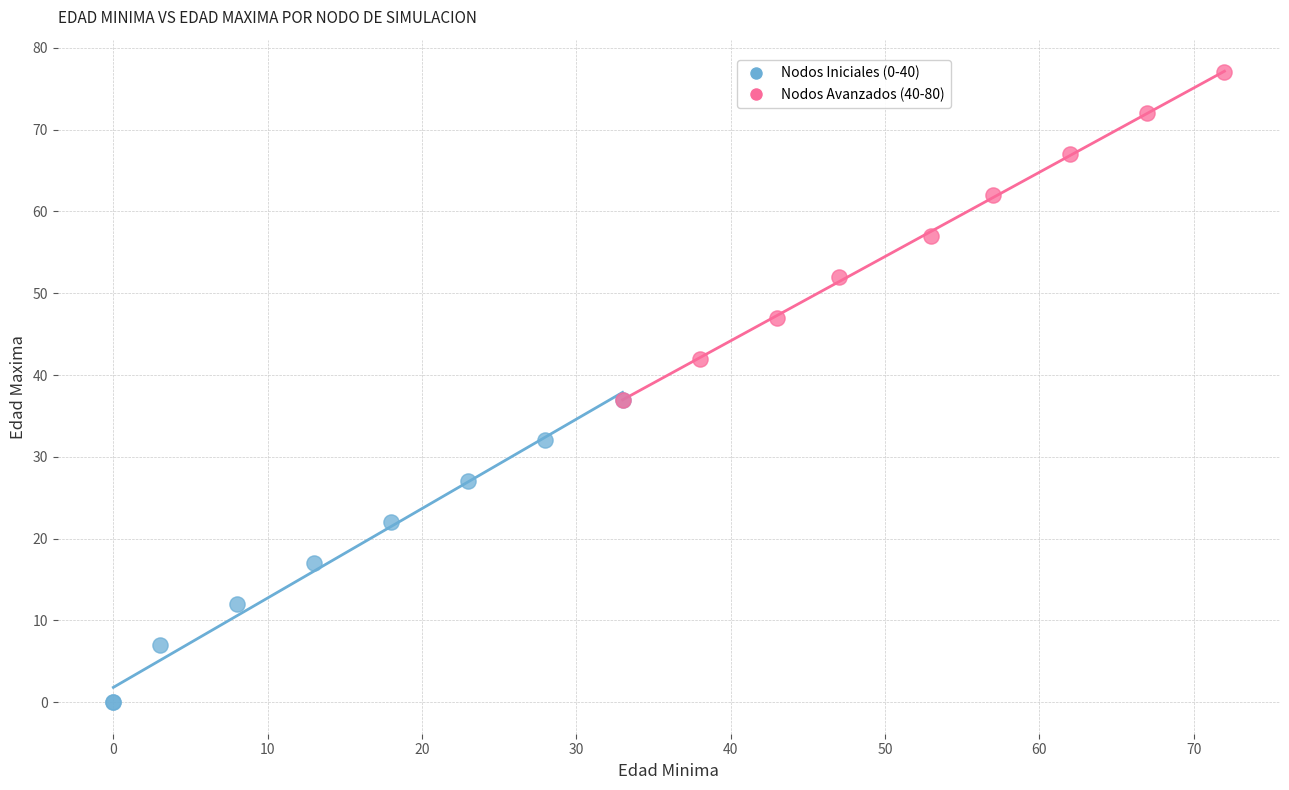

Which series reaches the maximum Y coordinate?

Nodos Avanzados (40-80)